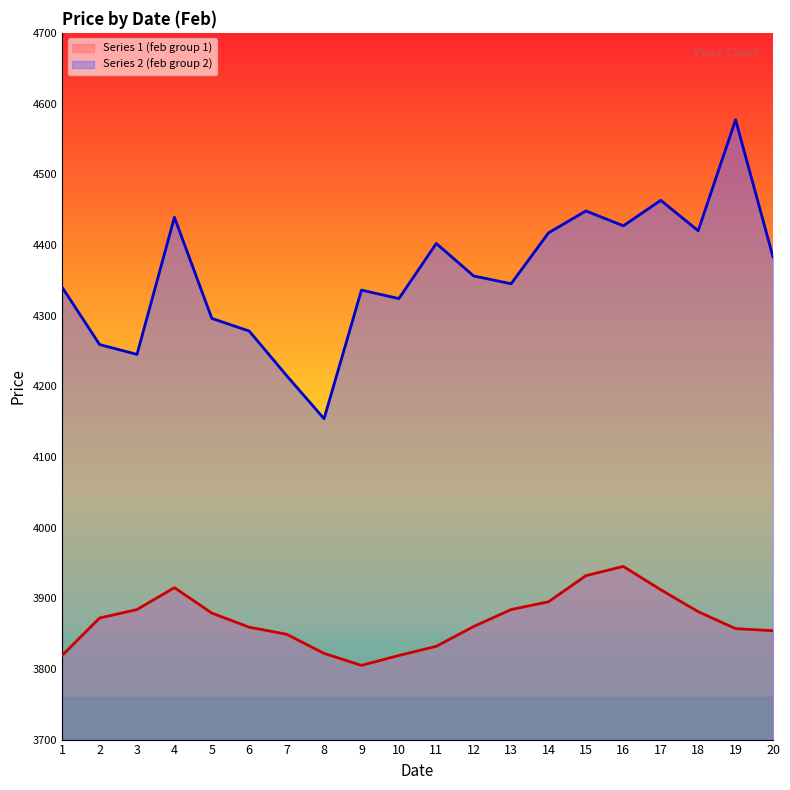

Does the chart have visible grid lines?

No